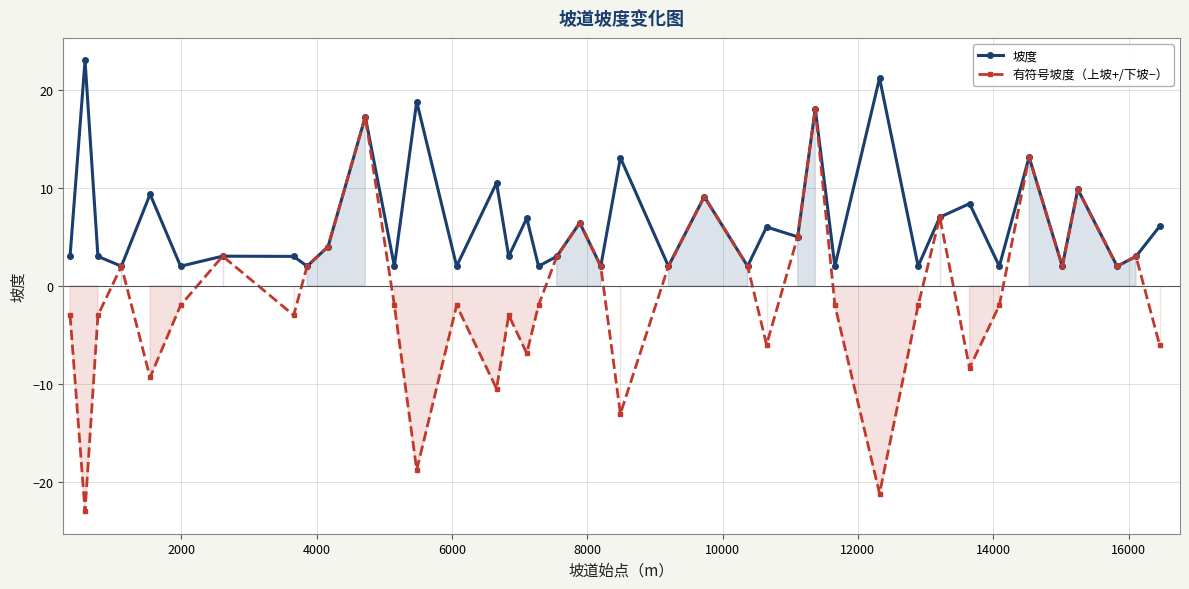

What is the highest value of the 有符号坡度（上坡+/下坡−） series?

18.1